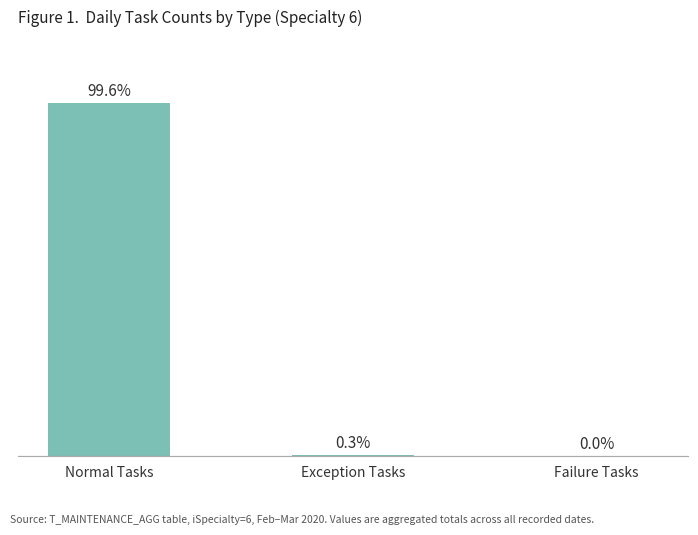

Are the bars horizontal?

No